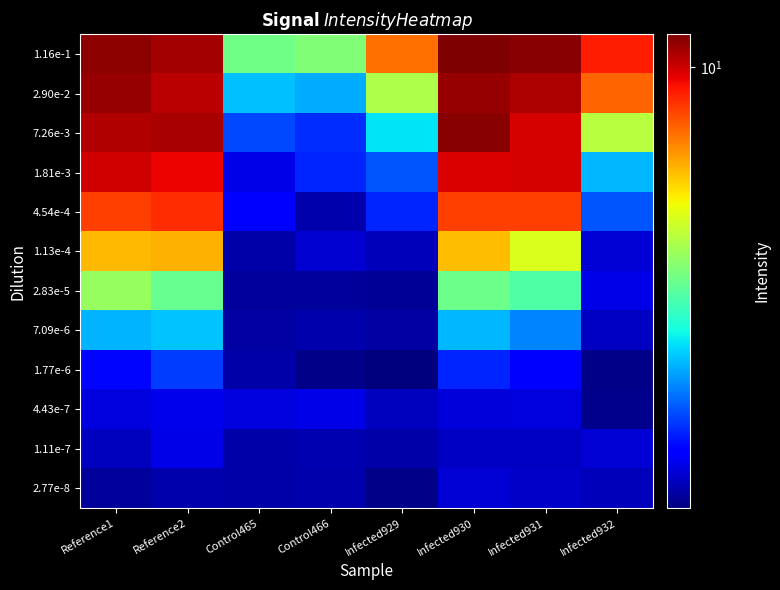

Reading left to right, transcribe all the data shown in this chart.

1.16e-1: Reference1=11.2	Reference2=10.8	Control465=4.2	Control466=4.3	Infected929=7.6	Infected930=11.5	Infected931=11.3	Infected932=9.0
2.90e-2: Reference1=11.0	Reference2=10.3	Control465=3.0	Control466=2.9	Infected929=4.8	Infected930=11.0	Infected931=10.6	Infected932=7.8
7.26e-3: Reference1=10.5	Reference2=10.7	Control465=2.4	Control466=2.2	Infected929=3.2	Infected930=11.3	Infected931=9.9	Infected932=4.9
1.81e-3: Reference1=9.9	Reference2=9.5	Control465=1.9	Control466=2.2	Infected929=2.4	Infected930=9.8	Infected931=9.8	Infected932=2.9
4.54e-4: Reference1=8.4	Reference2=8.7	Control465=2.0	Control466=1.7	Infected929=2.2	Infected930=8.4	Infected931=8.4	Infected932=2.4
1.13e-4: Reference1=6.5	Reference2=6.6	Control465=1.7	Control466=1.8	Infected929=1.8	Infected930=6.4	Infected931=5.4	Infected932=1.9
2.83e-5: Reference1=4.6	Reference2=4.1	Control465=1.7	Control466=1.7	Infected929=1.7	Infected930=4.1	Infected931=3.8	Infected932=1.9
7.09e-6: Reference1=2.9	Reference2=3.0	Control465=1.7	Control466=1.7	Infected929=1.7	Infected930=2.9	Infected931=2.6	Infected932=1.8
1.77e-6: Reference1=2.1	Reference2=2.3	Control465=1.7	Control466=1.6	Infected929=1.6	Infected930=2.2	Infected931=2.0	Infected932=1.6
4.43e-7: Reference1=1.9	Reference2=1.9	Control465=1.9	Control466=1.9	Infected929=1.8	Infected930=1.9	Infected931=1.9	Infected932=1.6
1.11e-7: Reference1=1.8	Reference2=1.9	Control465=1.7	Control466=1.7	Infected929=1.7	Infected930=1.8	Infected931=1.8	Infected932=1.9
2.77e-8: Reference1=1.7	Reference2=1.7	Control465=1.7	Control466=1.7	Infected929=1.6	Infected930=1.9	Infected931=1.8	Infected932=1.8